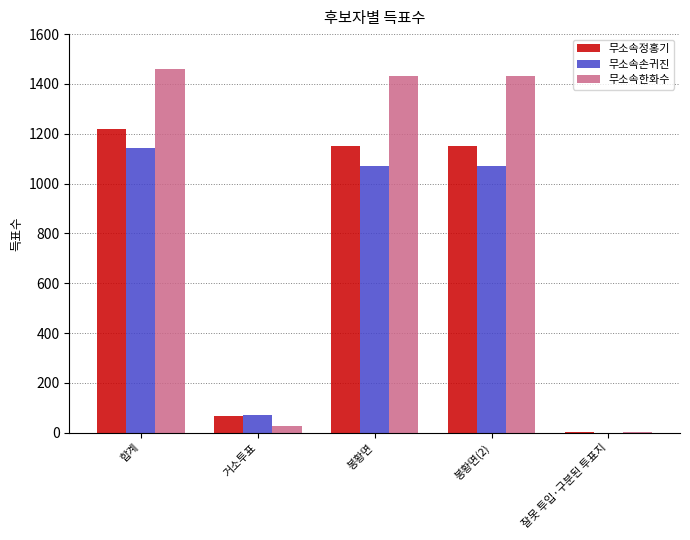

How many categories are shown in the chart?

5